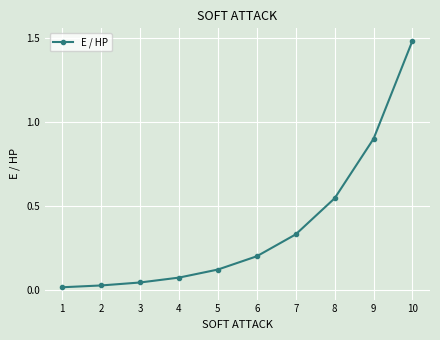

True or false: the data has more than 2 interior local peaks.

False